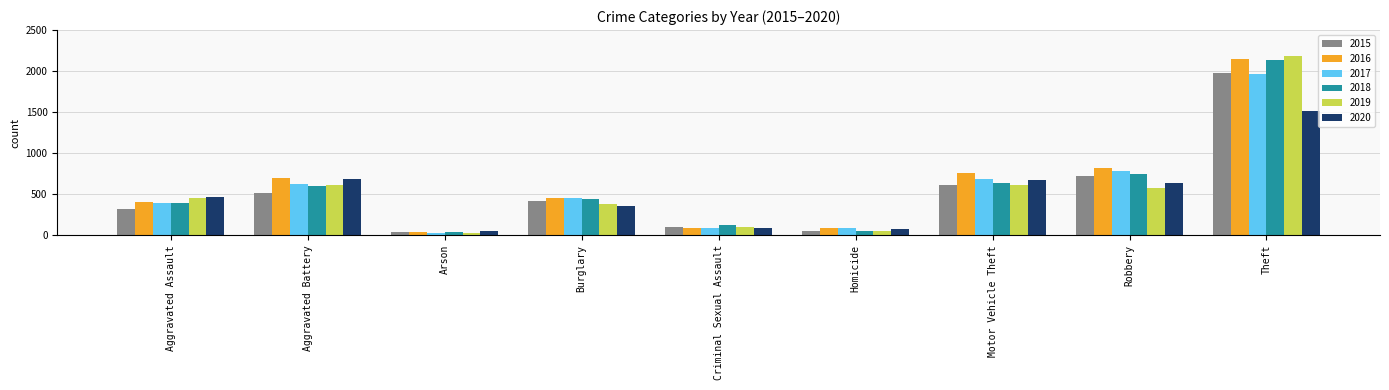

What is the sum of the 2017 values at Aggravated Assault and Burglary?

849